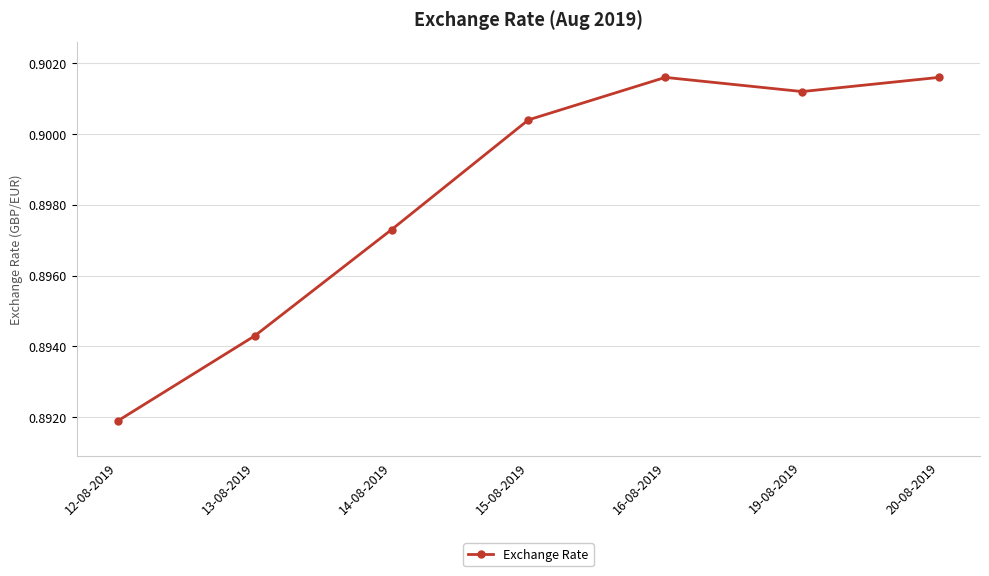

How many points are lower than both their immediate neighbors (excluding endpoints)?

1